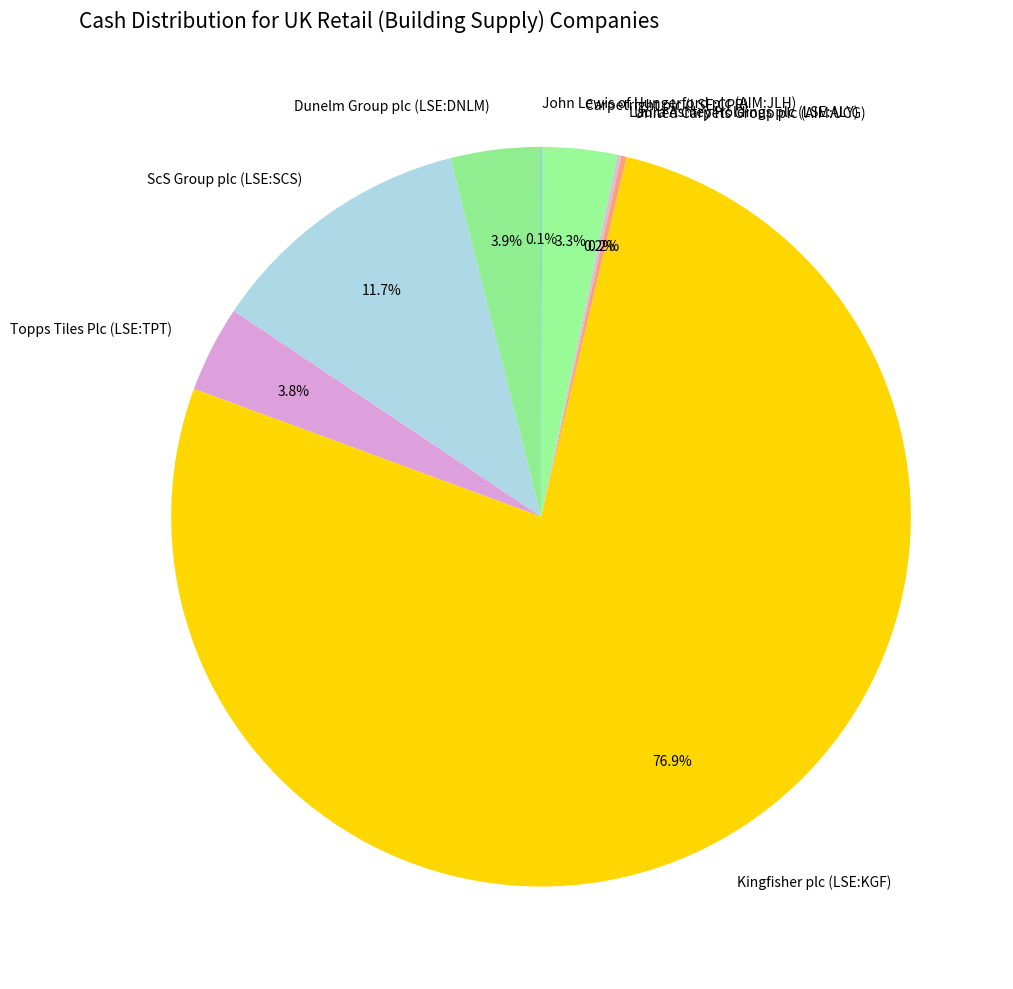

What is the majority slice?

Kingfisher plc (LSE:KGF)